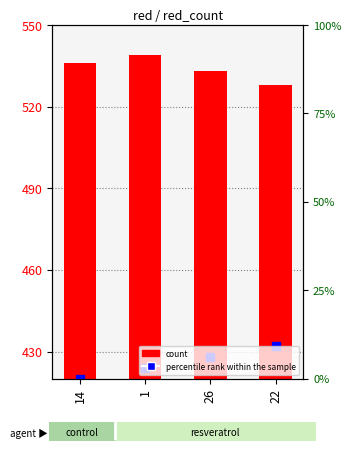

What is the difference between the second highest and second lowest values?

3